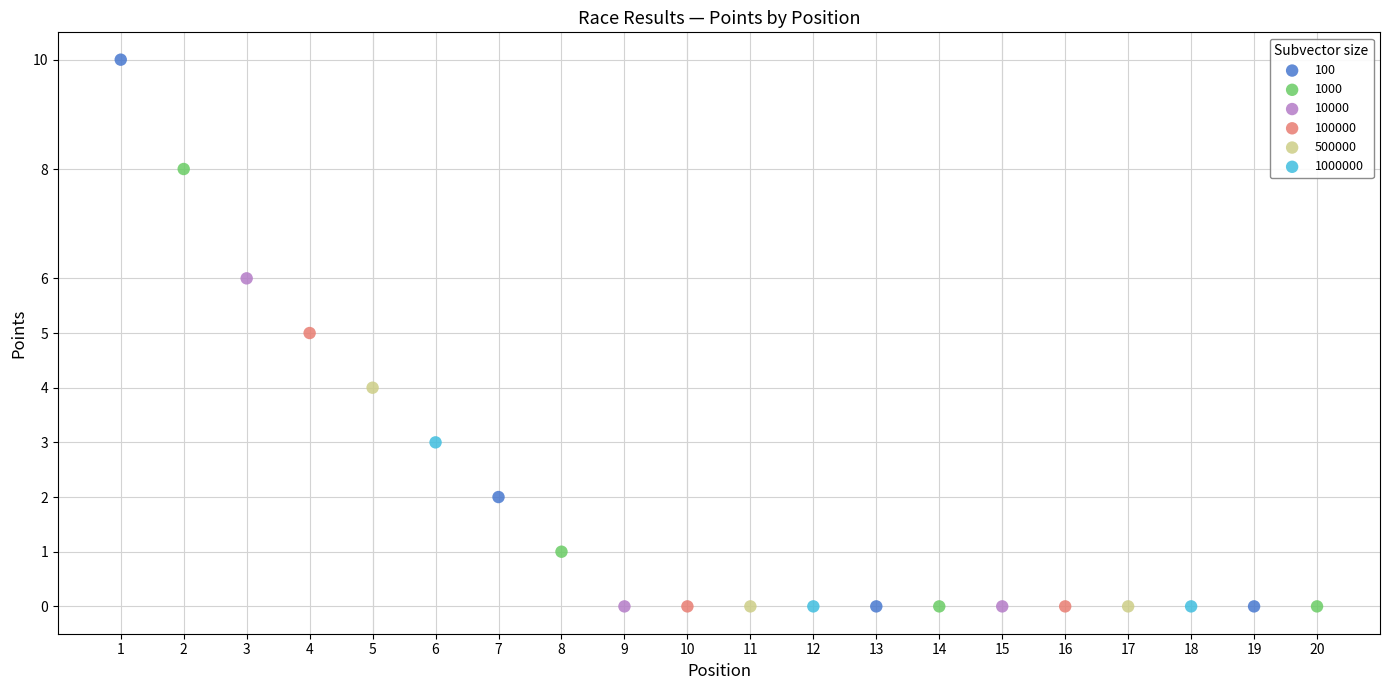

Which series has the widest spread of Y values?

100